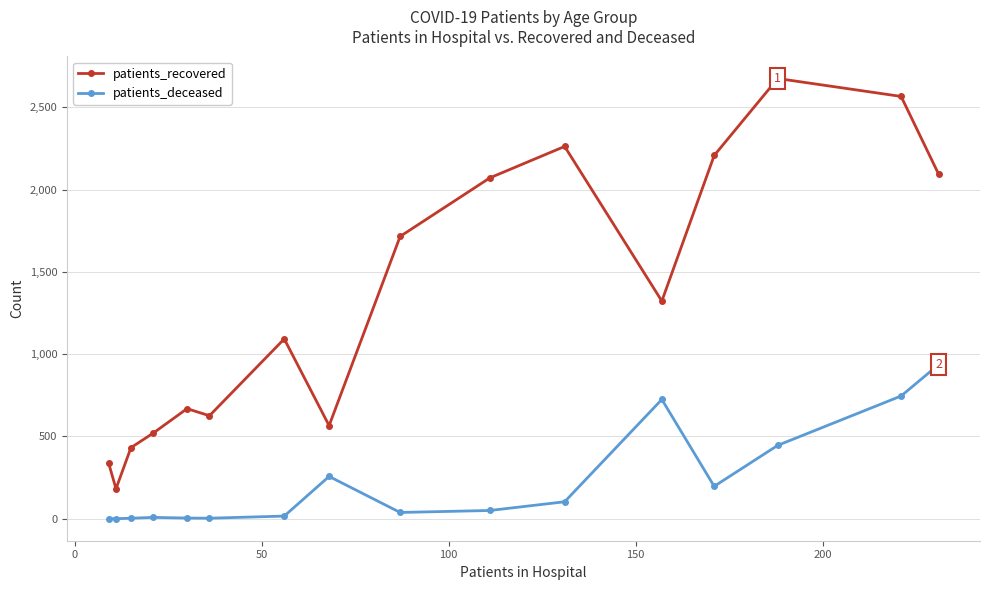

True or false: patients_recovered and patients_deceased intersect in this chart.

False